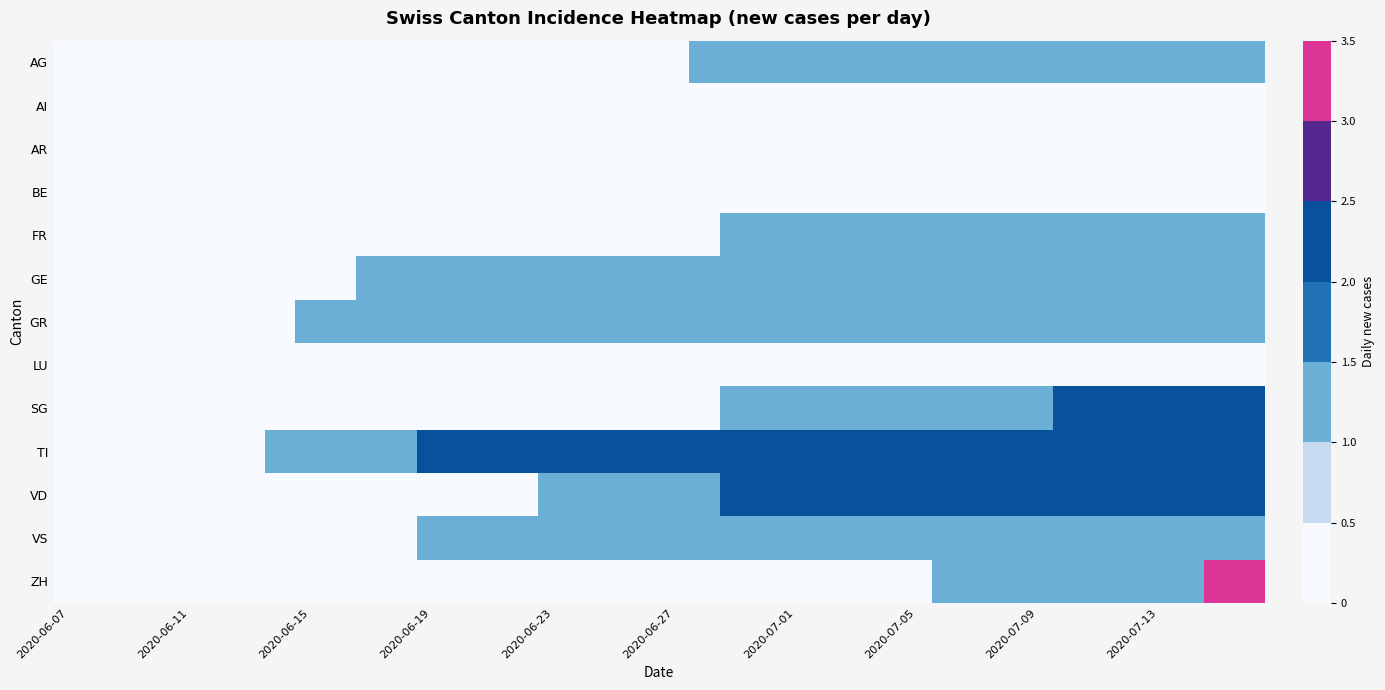

How many distinct data groups are displayed?

13